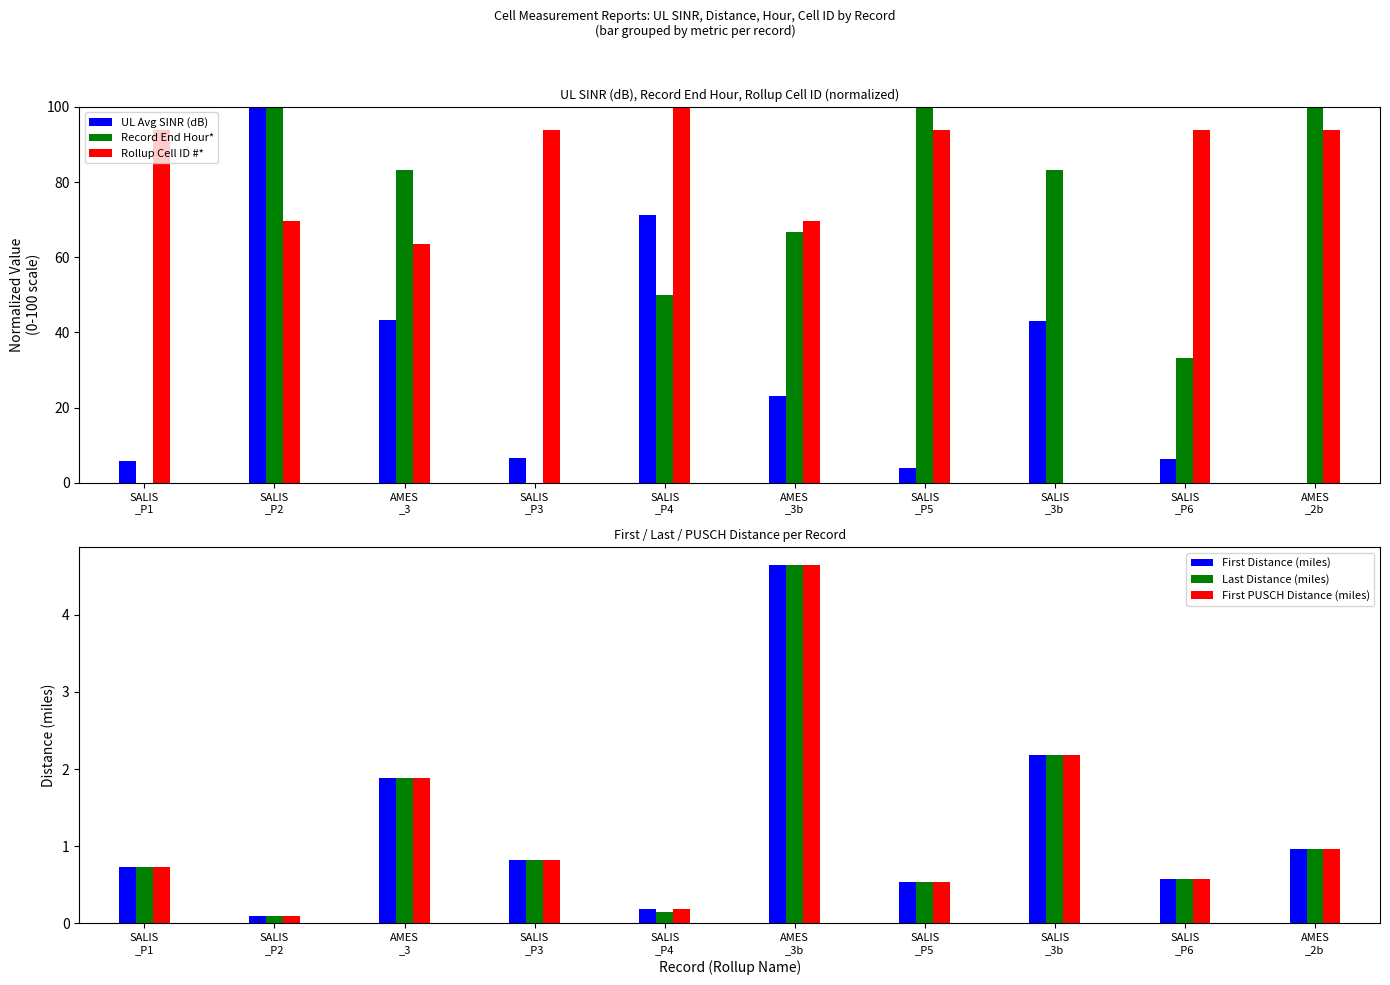

Read the First Distance (miles) value at SALIS
_P4.

0.2